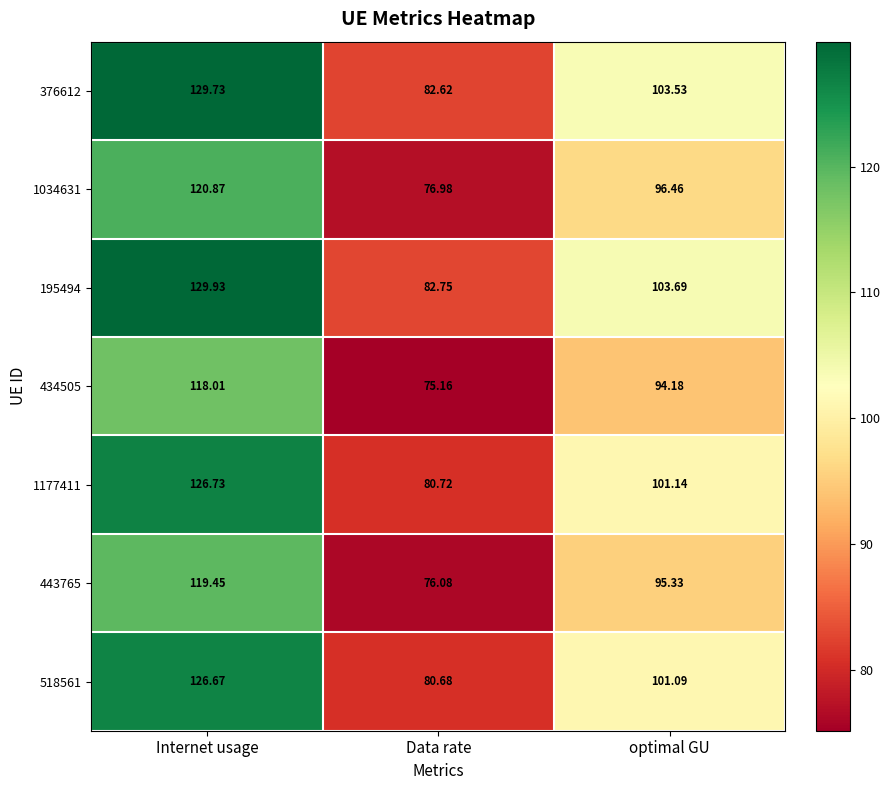

Where does the 376612 series first go above 103?

Internet usage